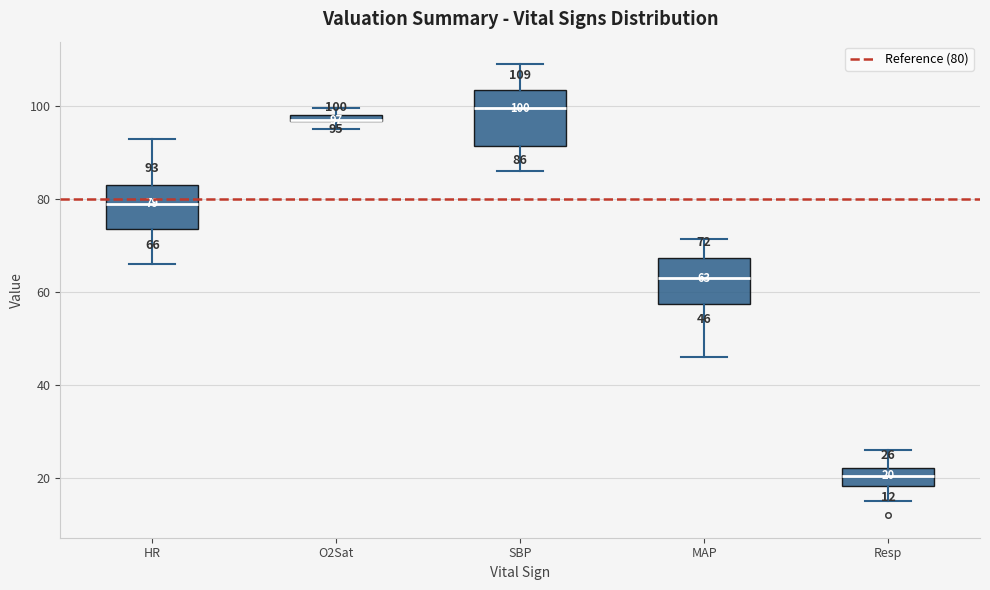

Comparing the boxes themselves (not the whiskers), which one is the tallest?

SBP